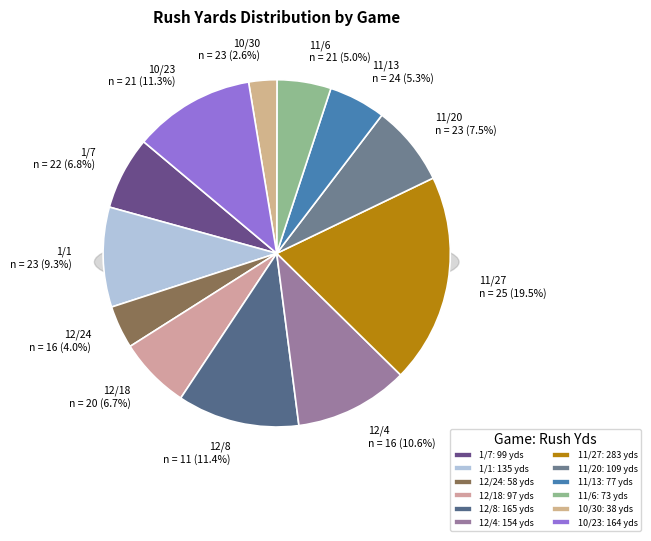

To the nearest percent, what is the difference between the 11/20 and 1/7 slice percentages?

1%